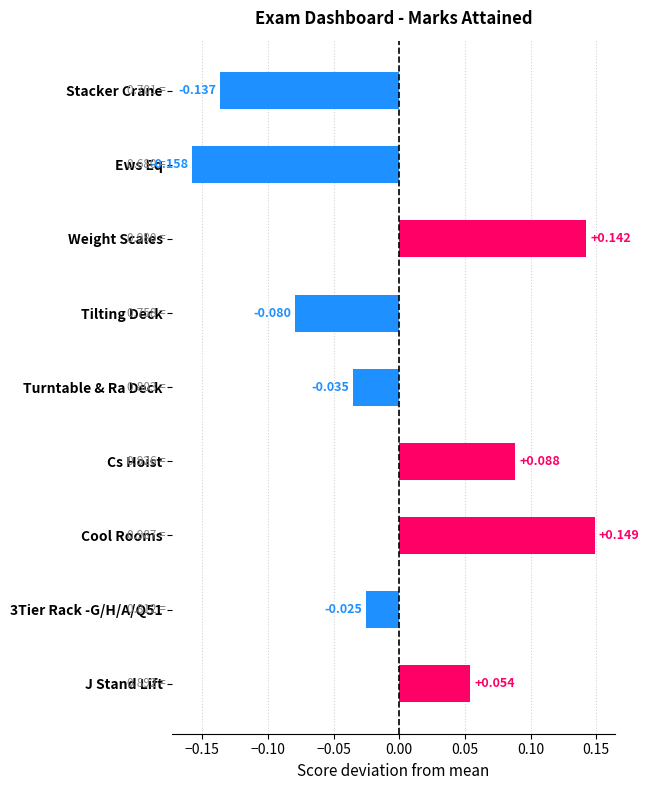

Which category has the highest value across all series?

Cool Rooms